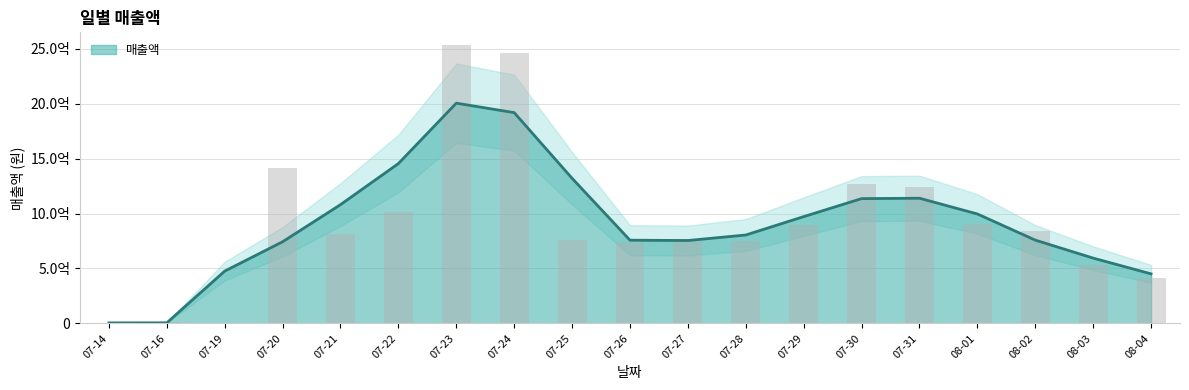

List the labels in order of value, largest first.

07-23, 07-24, 07-20, 07-30, 07-31, 07-22, 08-01, 07-29, 08-02, 07-21, 07-27, 07-25, 07-28, 07-26, 08-03, 08-04, 07-16, 07-19, 07-14